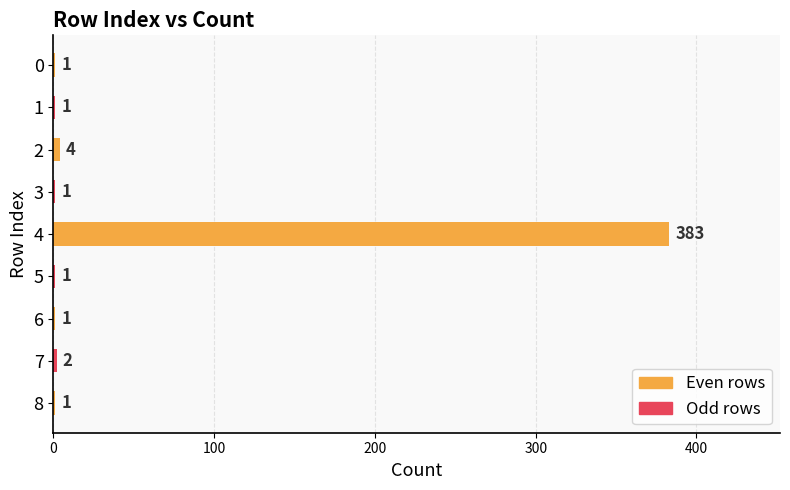

How many categories are shown in the chart?

9